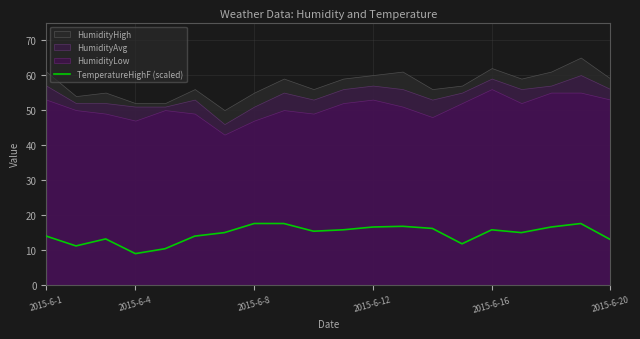

What is the difference between the maximum and minimum values?

8.6